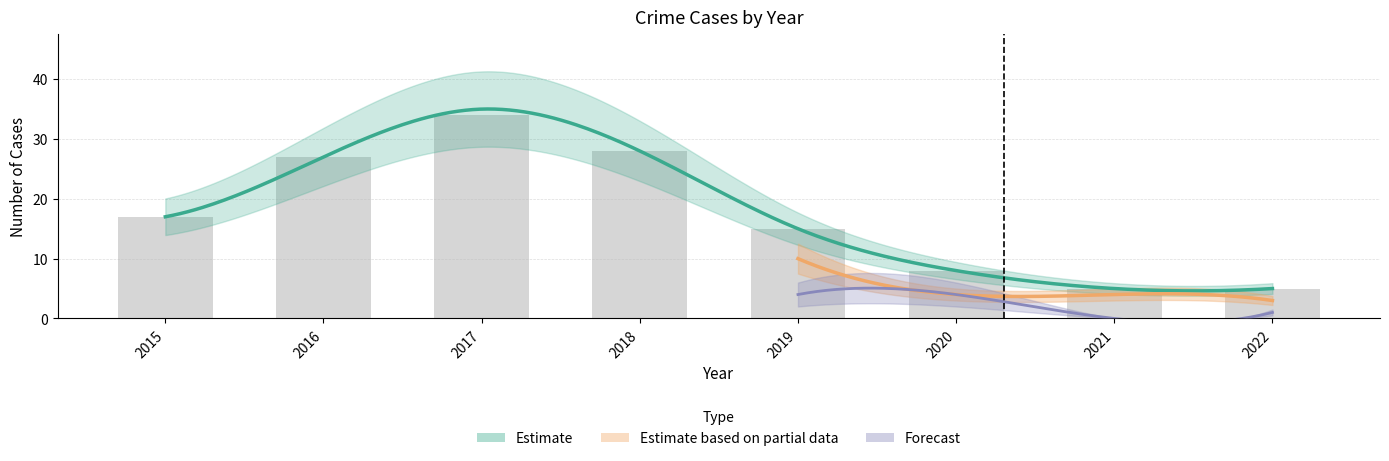

Is the value of Aggravated Battery at 2021 greater than the value of Total at 2015?

No